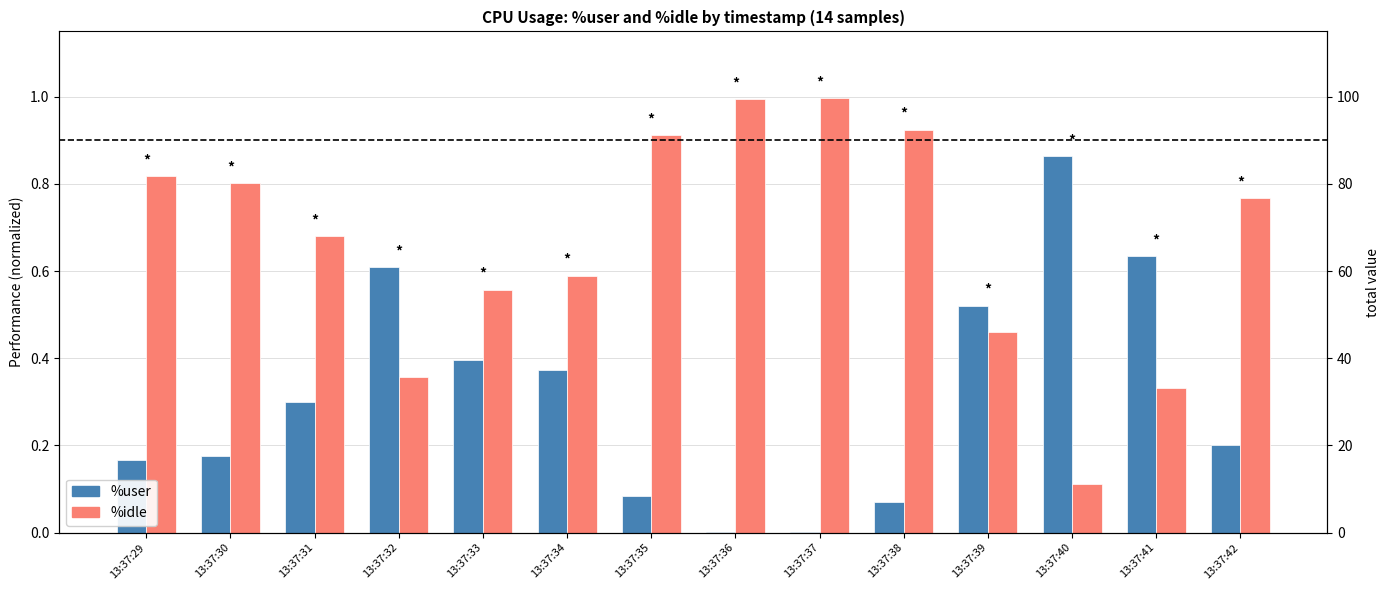

Is the value of %user at 13:37:40 greater than the value of %idle at 13:37:42?

Yes